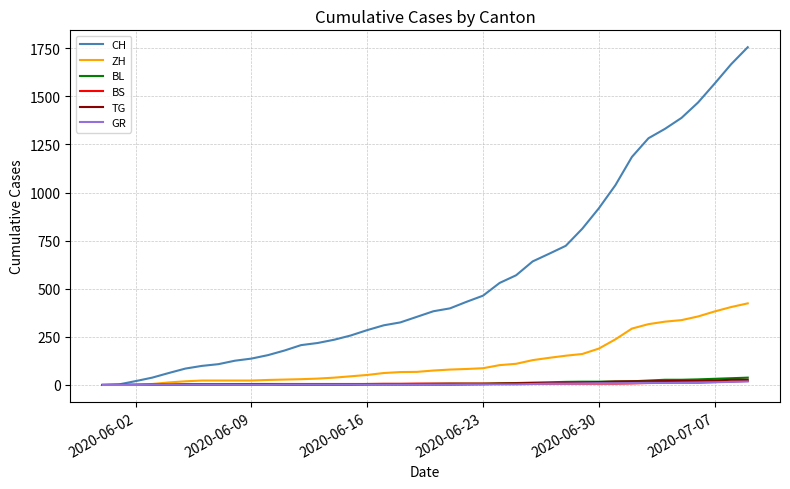

Which series has the largest range (max minus min)?

CH